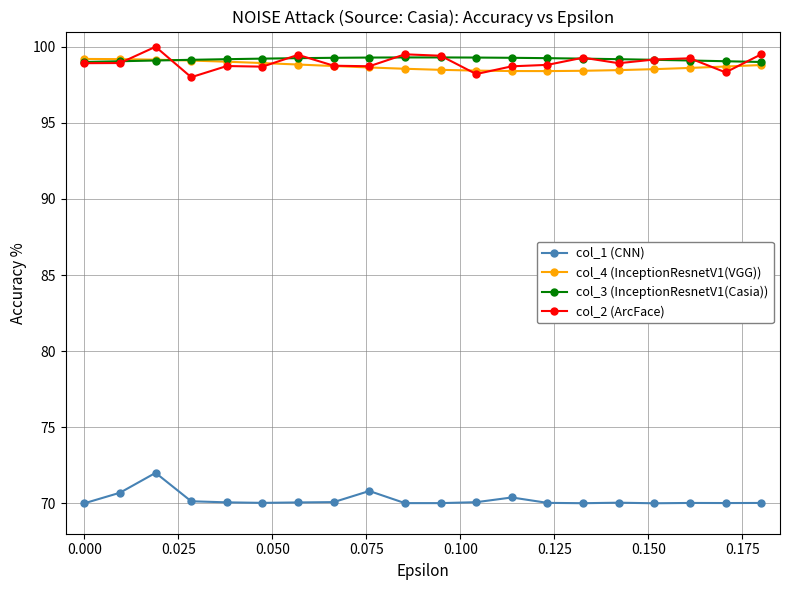

Count the number of categories in the chart.

20